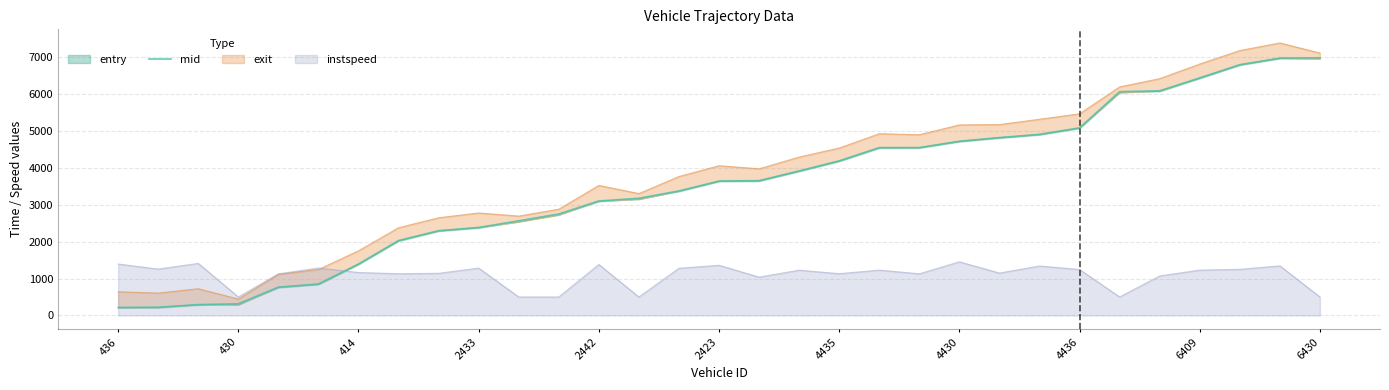

What is the minimum value for instspeed?

500.0